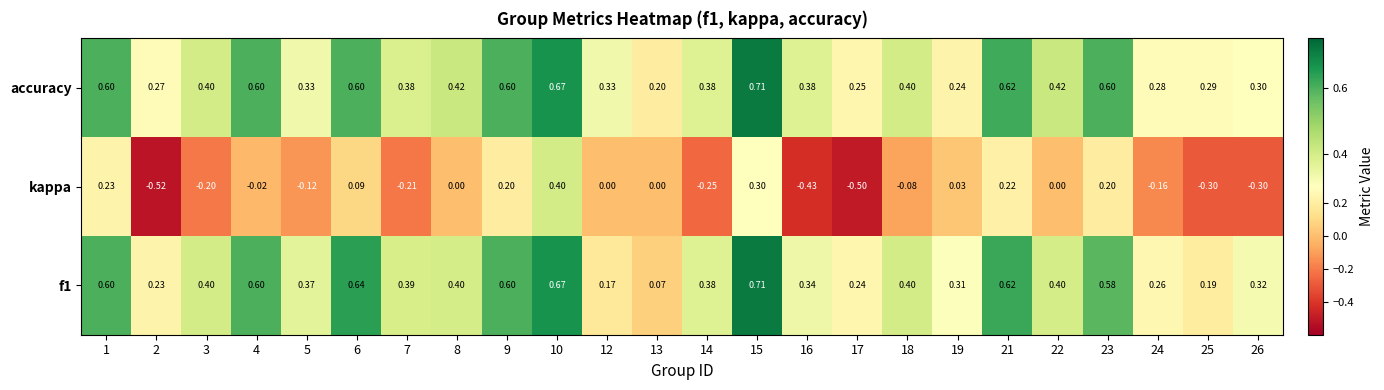

What is the spread (max minus min) of values at 3?

0.6